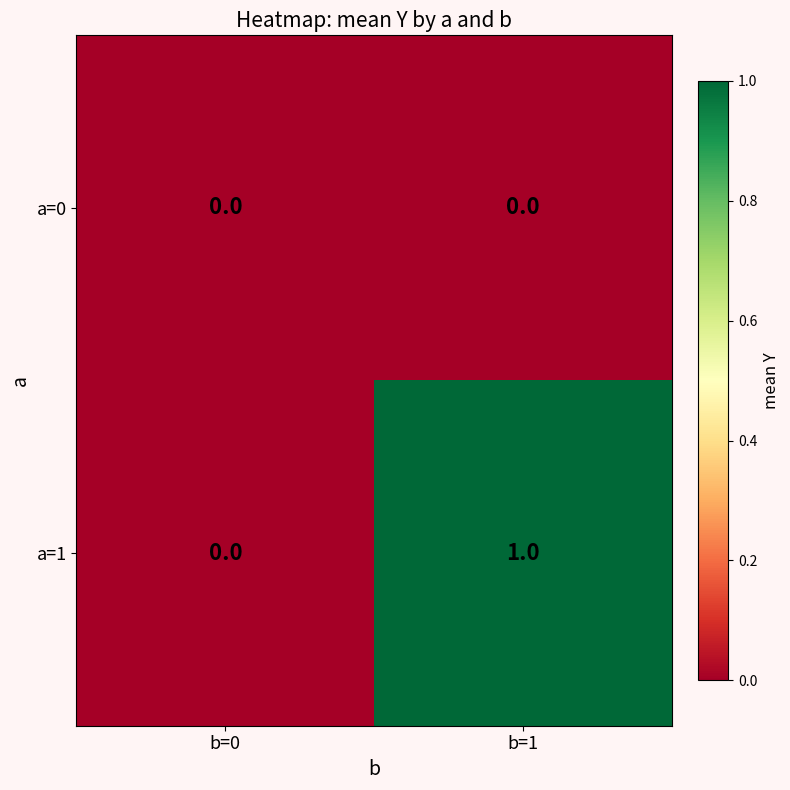

Rank the series by their maximum value, from lowest to highest.

a=0, a=1